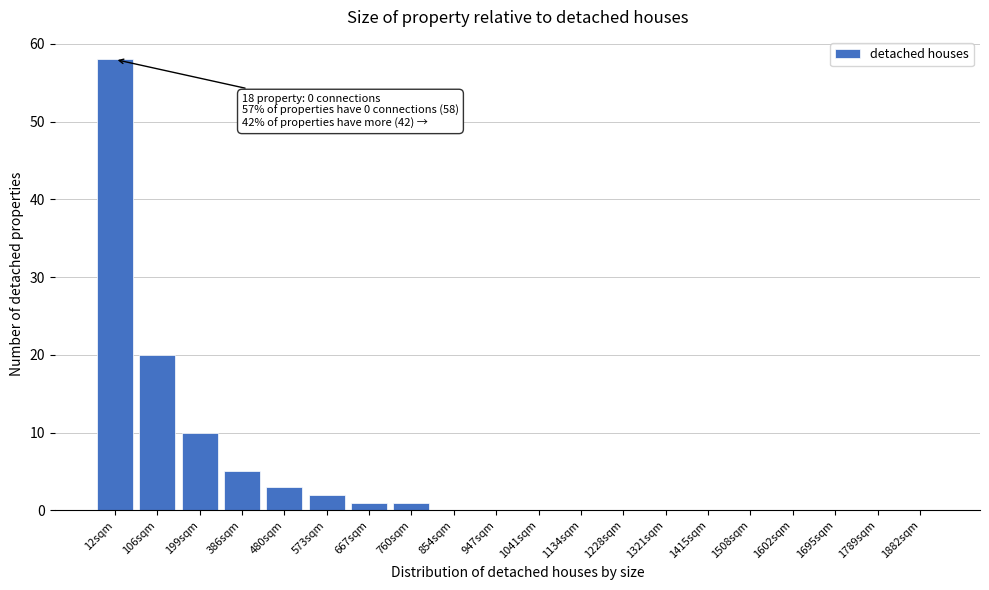

Reading right to left, list all the values displayed in this chart.

1882sqm=0	1789sqm=0	1695sqm=0	1602sqm=0	1508sqm=0	1415sqm=0	1321sqm=0	1228sqm=0	1134sqm=0	1041sqm=0	947sqm=0	854sqm=0	760sqm=1	667sqm=1	573sqm=2	480sqm=3	386sqm=5	199sqm=10	106sqm=20	12sqm=58